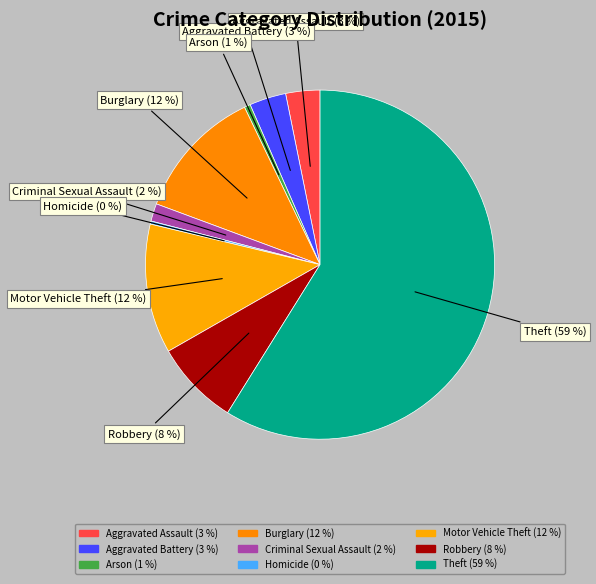

Do Theft and Arson together represent more than half of the pie?

Yes